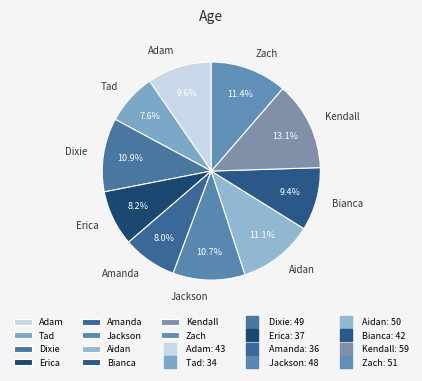

What is the ratio of the value at Erica to the value at Zach?

0.7